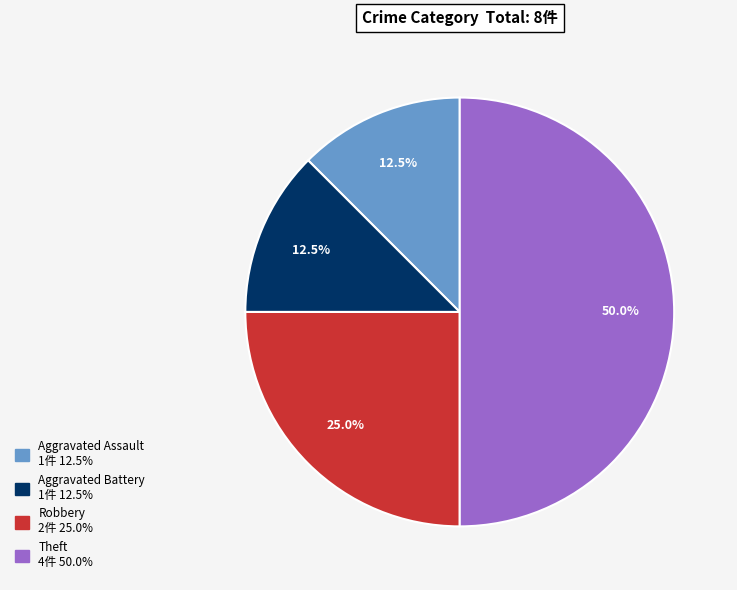

How many segments does this pie chart have?

4